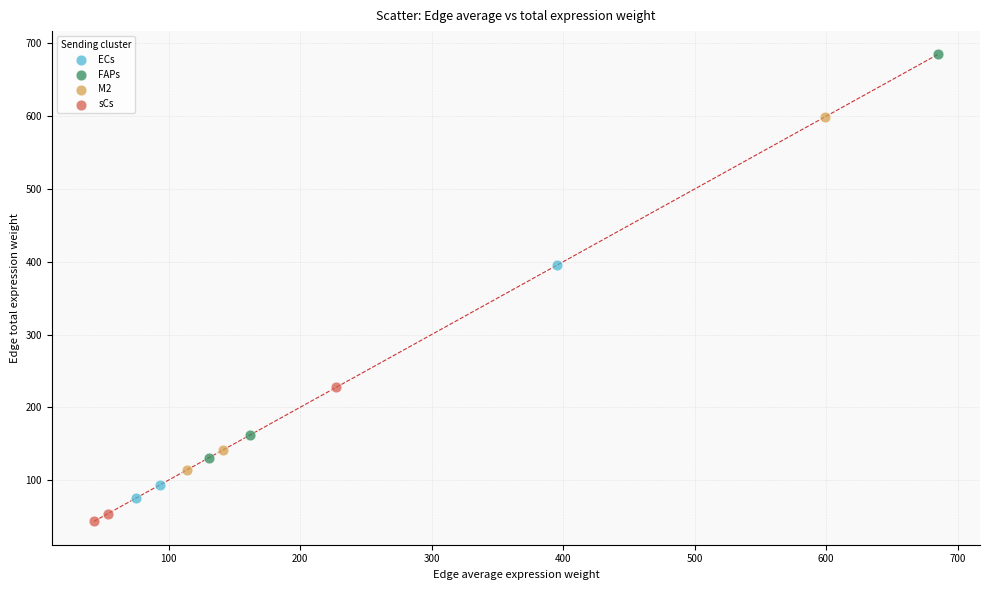

Which series has the largest Y range (max minus min)?

FAPs